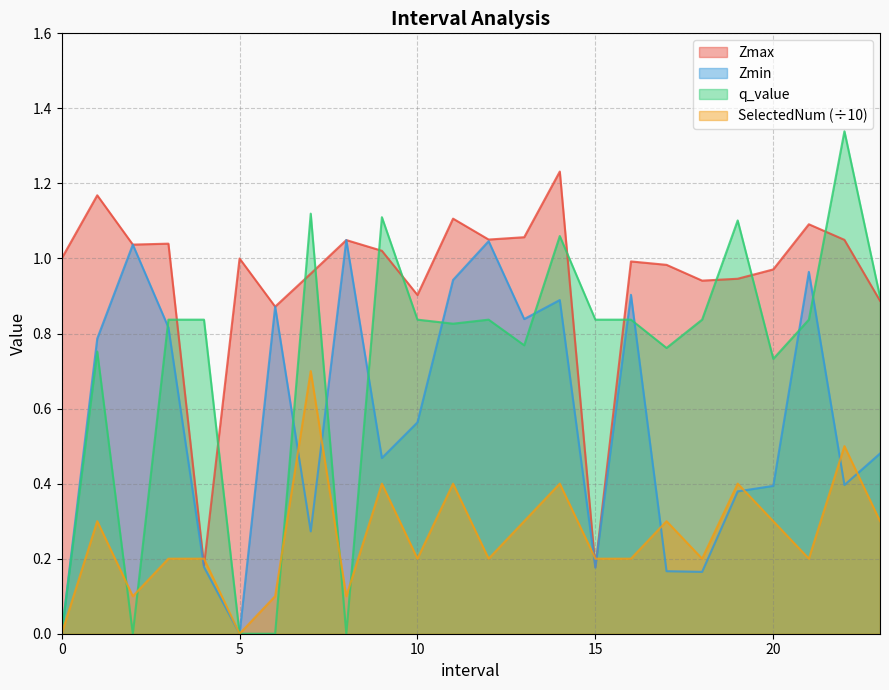

Which series has the largest range (max minus min)?

q_value